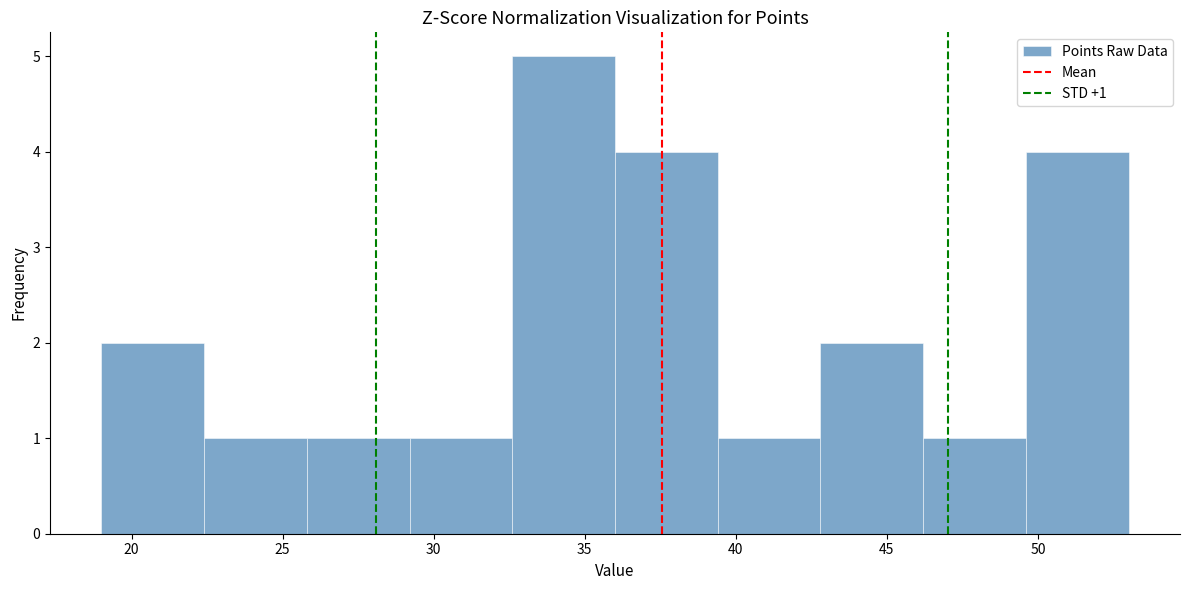

Which range on the x-axis has the tallest bar?

32.6 to 36.0